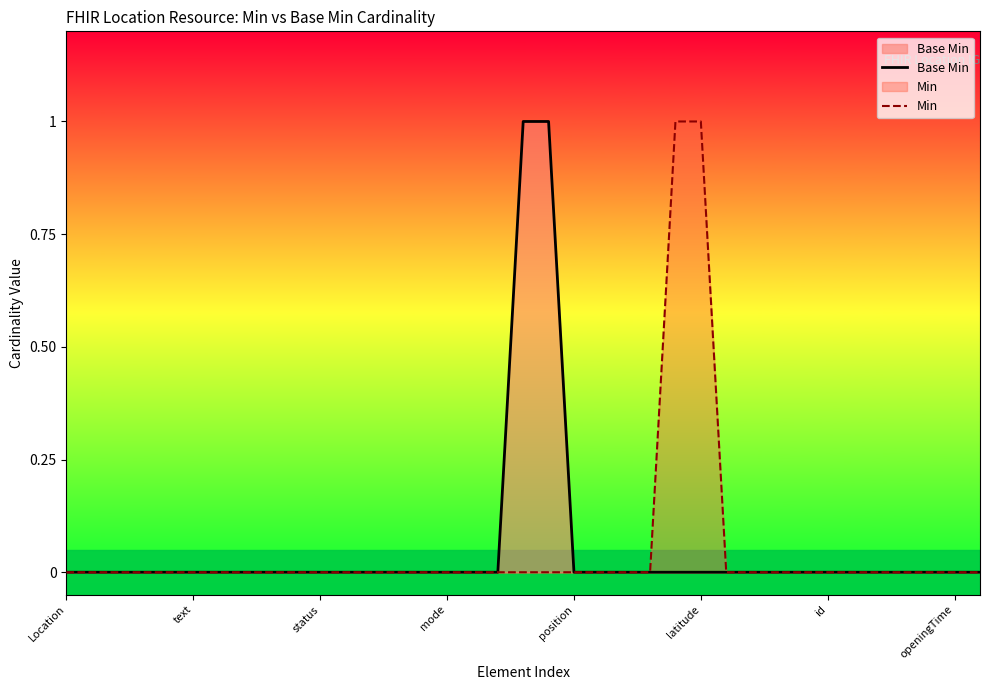

The Base Min series shows 0 at Location. True or false?

True